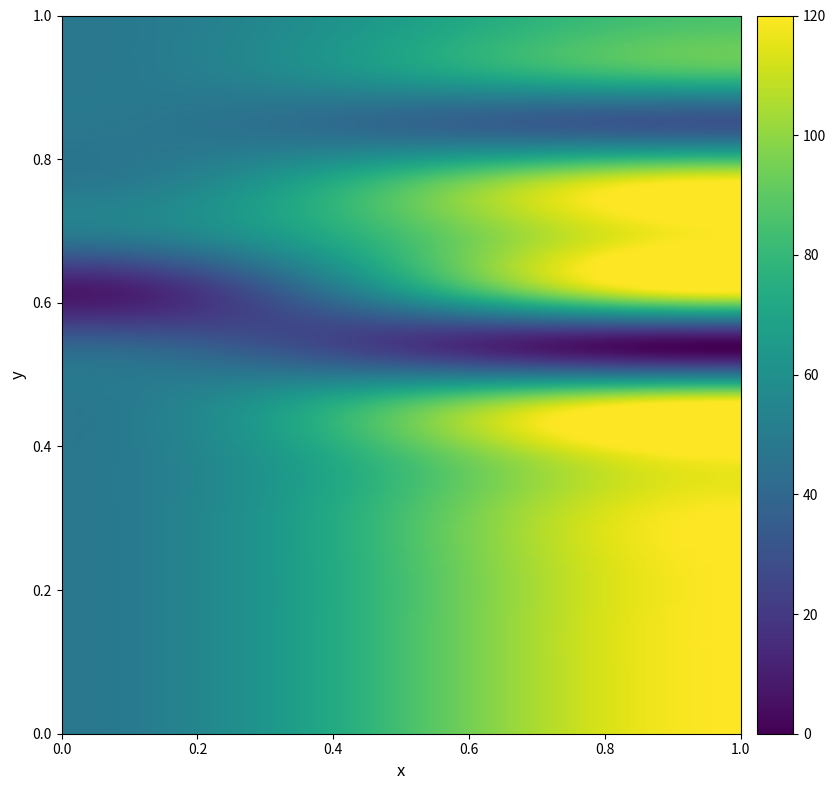

At which category does the chart reach its peak across all series?

1